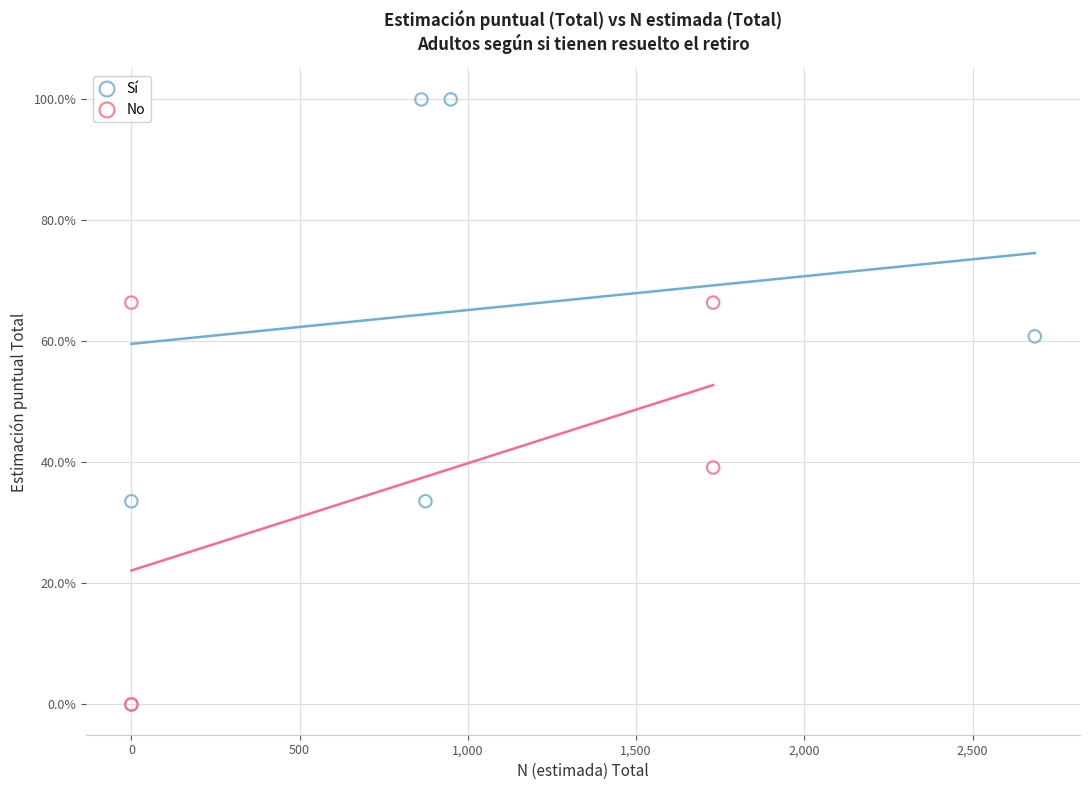

What are all the series names shown in the legend?

Sí, No